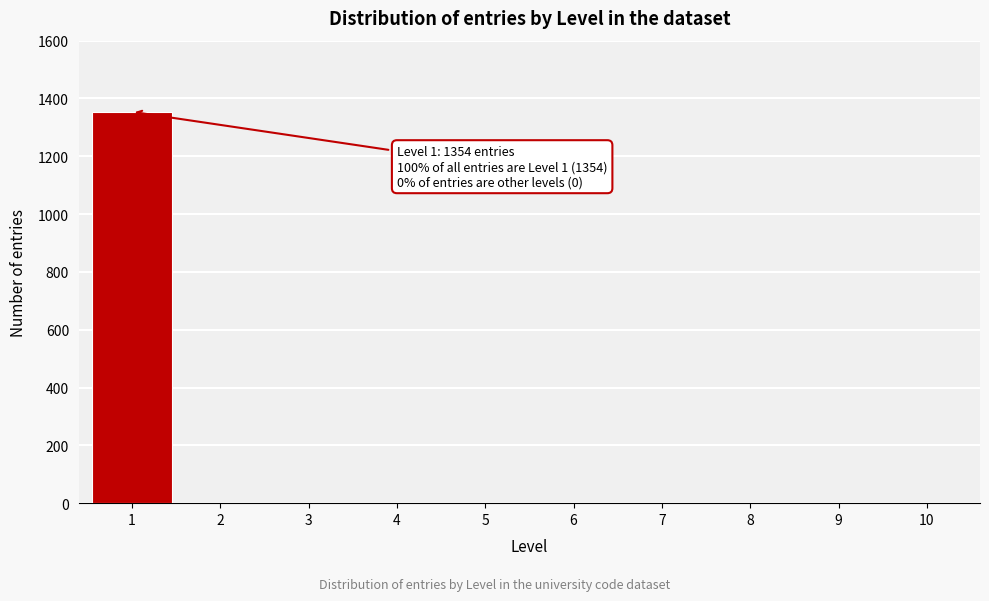

Reading right to left, list all the values displayed in this chart.

10=0	9=0	8=0	7=0	6=0	5=0	4=0	3=0	2=0	1=1354